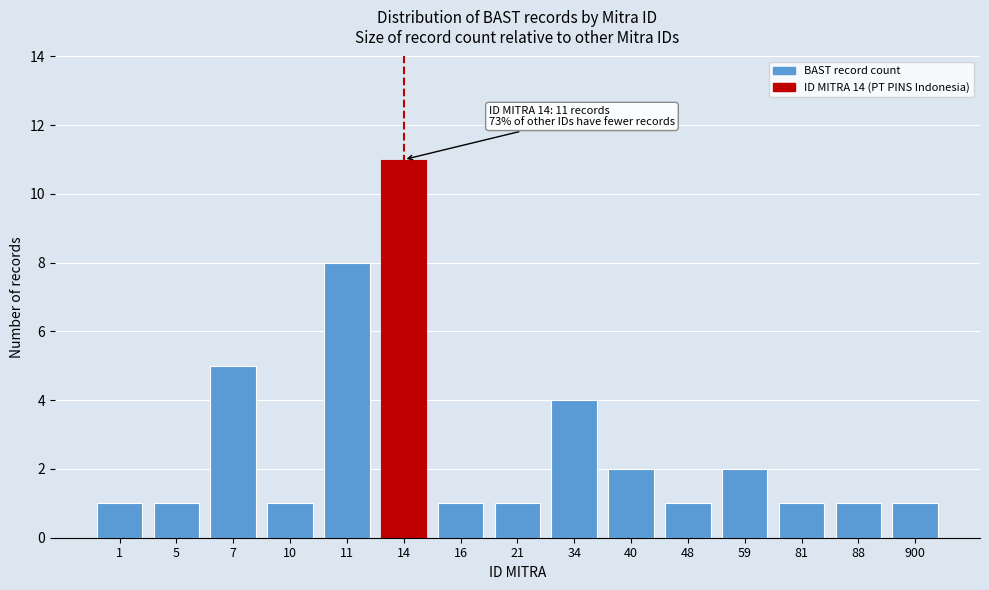

Reading left to right, extract all data points from this chart.

1	1	5	1	8	11	1	1	4	2	1	2	1	1	1